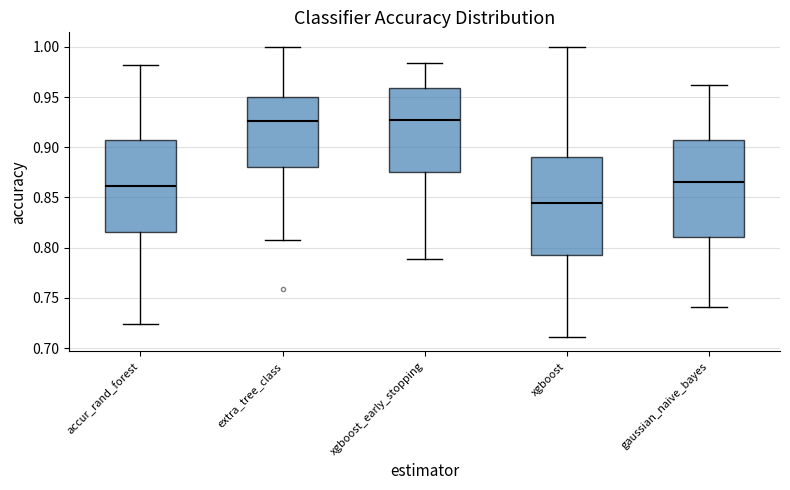

Reading left to right, read every box against the y-axis: the position of its median line, the range the box covers, and the ends of its whiskers. The values are not printed on the chart, so give them approximately, as read against the axis.

accur_rand_forest: median 0.860, box 0.815 to 0.905, whiskers 0.725 to 0.980
extra_tree_class: median 0.925, box 0.880 to 0.950, whiskers 0.810 to 1.000
xgboost_early_stopping: median 0.925, box 0.875 to 0.960, whiskers 0.790 to 0.985
xgboost: median 0.845, box 0.795 to 0.890, whiskers 0.710 to 1.000
gaussian_naive_bayes: median 0.865, box 0.810 to 0.905, whiskers 0.740 to 0.960